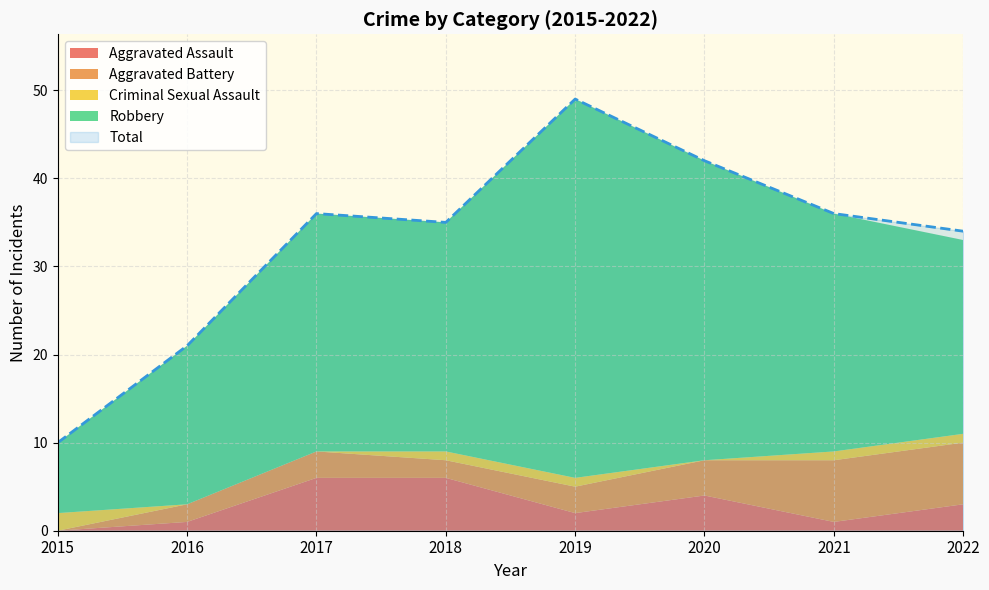

Reading right to left, what are all the values shown in this chart?

Aggravated Assault: 3	1	4	2	6	6	1	0
Aggravated Battery: 7	7	4	3	2	3	2	0
Criminal Sexual Assault: 1	1	0	1	1	0	0	2
Robbery: 22	27	34	43	26	27	18	8
Total: 34	36	42	49	35	36	21	10